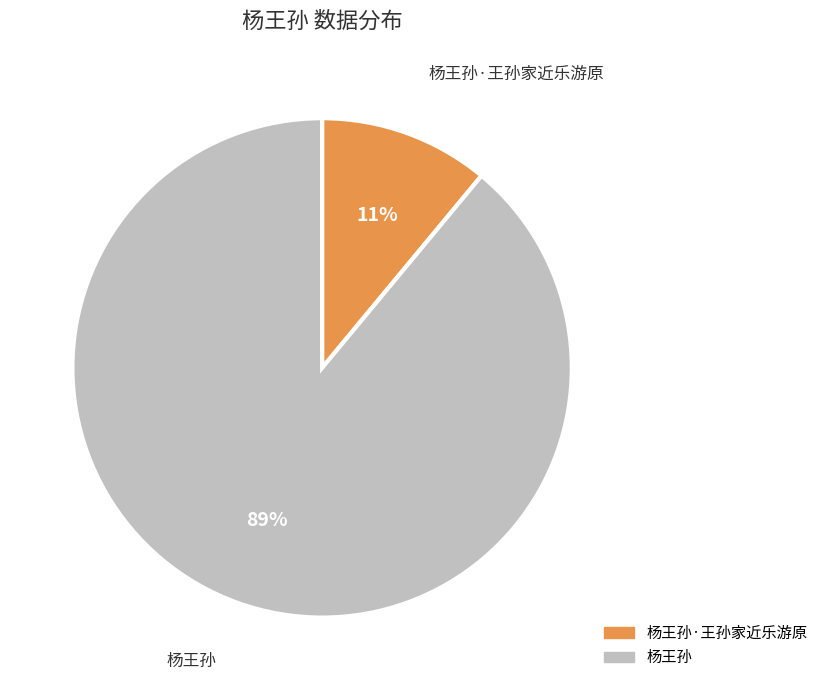

To the nearest percent, what is the average slice percentage?

50%